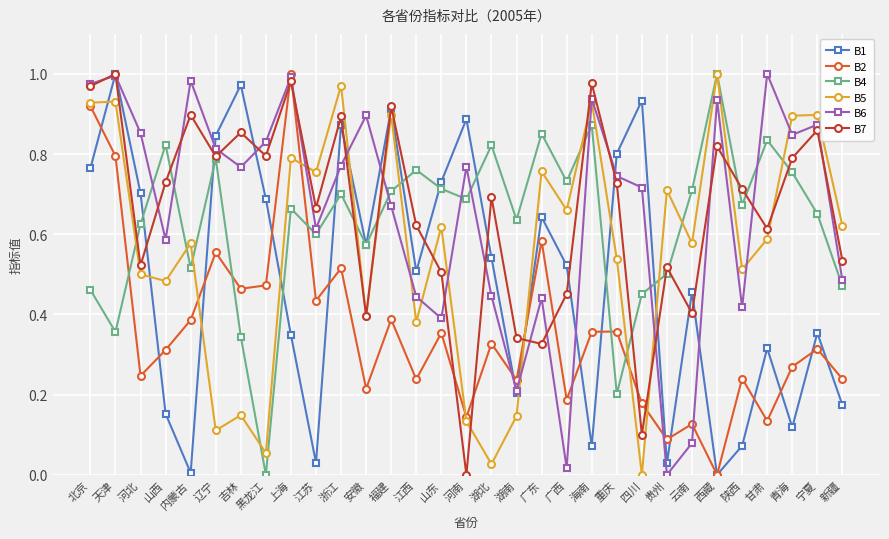

Does the chart display data point markers on the line(s)?

Yes